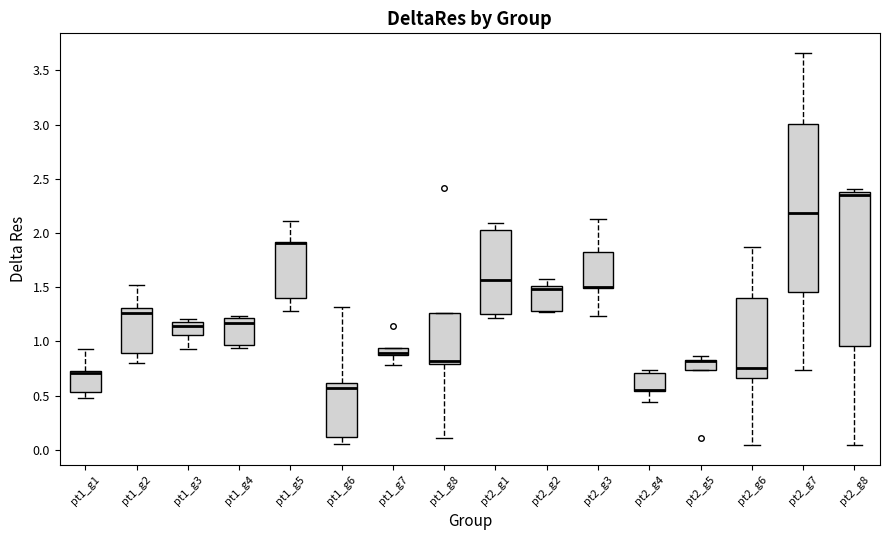

Where is the upper edge of the box for pt2_g1 on the y-axis? The values are not printed on the chart, so give them approximately, as read against the axis.

2.05